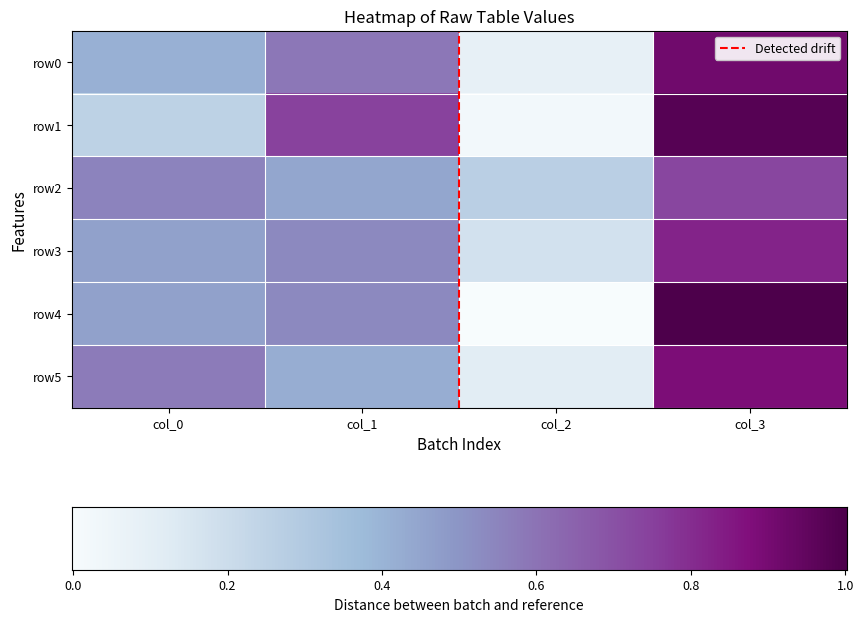

Reading left to right, transcribe all the data shown in this chart.

row0: 0.4	0.6	0.1	0.9
row1: 0.3	0.7	0.0	1.0
row2: 0.6	0.4	0.3	0.7
row3: 0.5	0.5	0.2	0.8
row4: 0.5	0.5	0.0	1.0
row5: 0.6	0.4	0.1	0.9